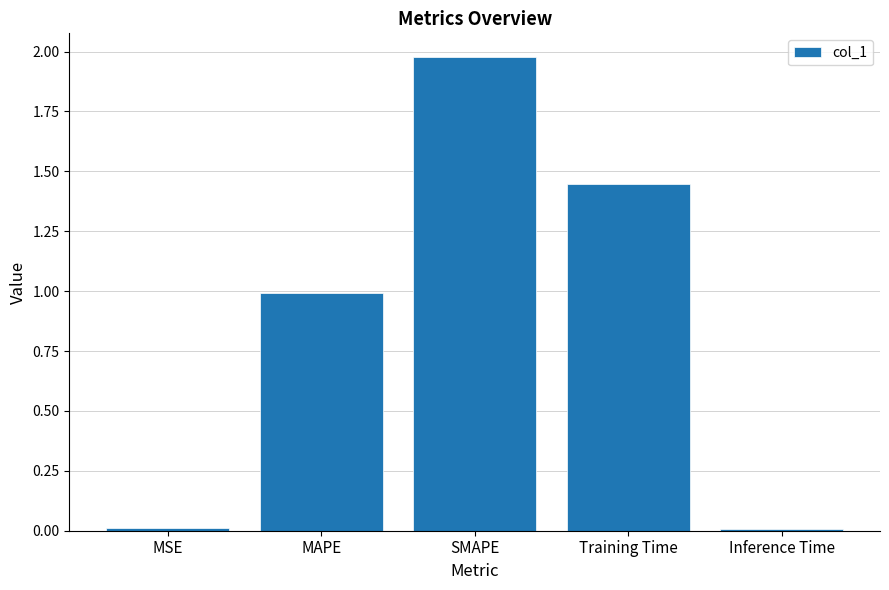

At which category does the chart reach its peak across all series?

SMAPE